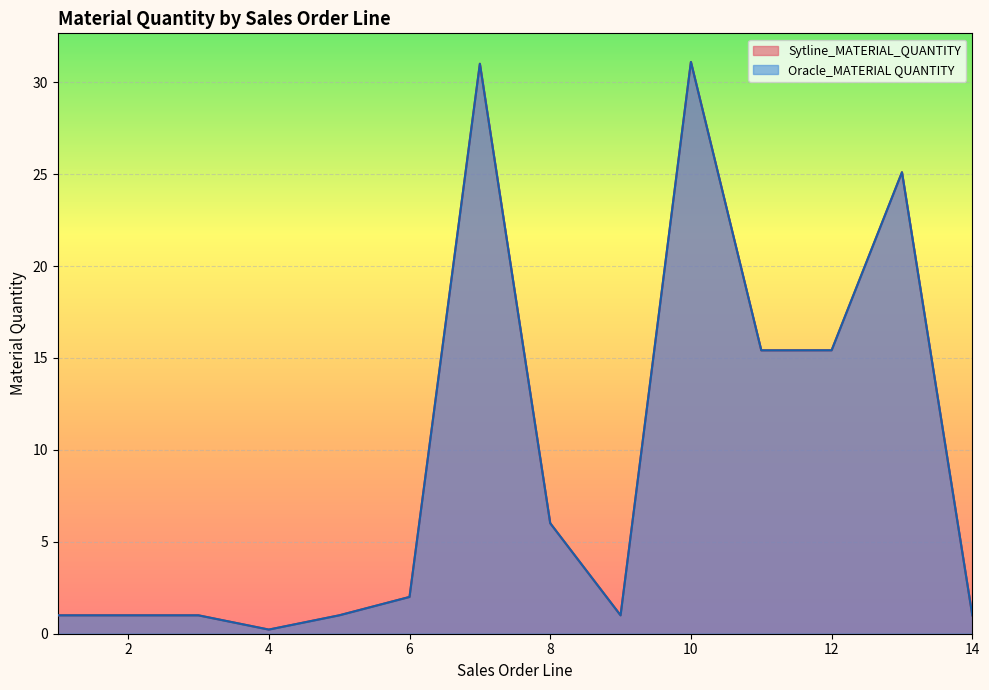

Is the value of Oracle_MATERIAL QUANTITY at 2 greater than the value of Sytline_MATERIAL_QUANTITY at 4?

Yes